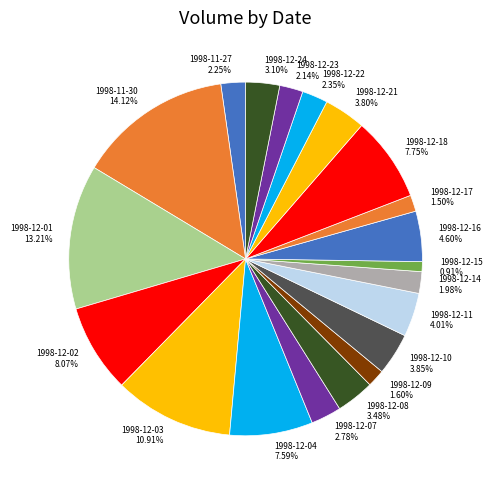

Approximately how many times larger is the value at 1998-12-10 compared to 1998-12-11?

1.0